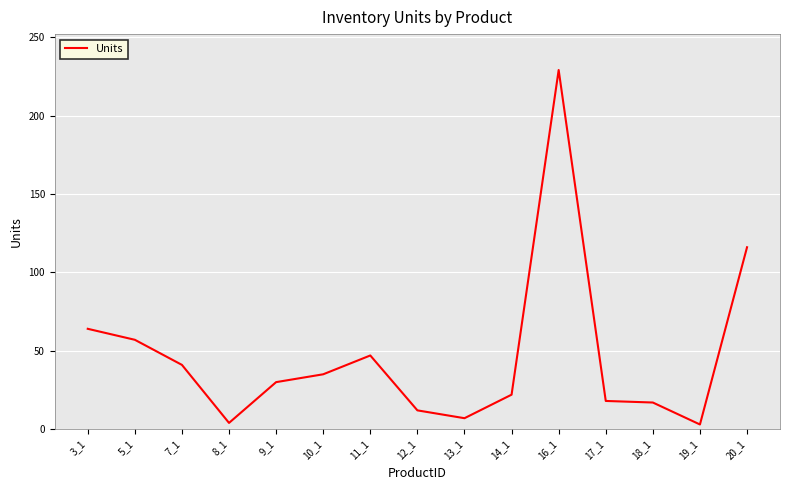

The value at 9_1 is 48. True or false?

False